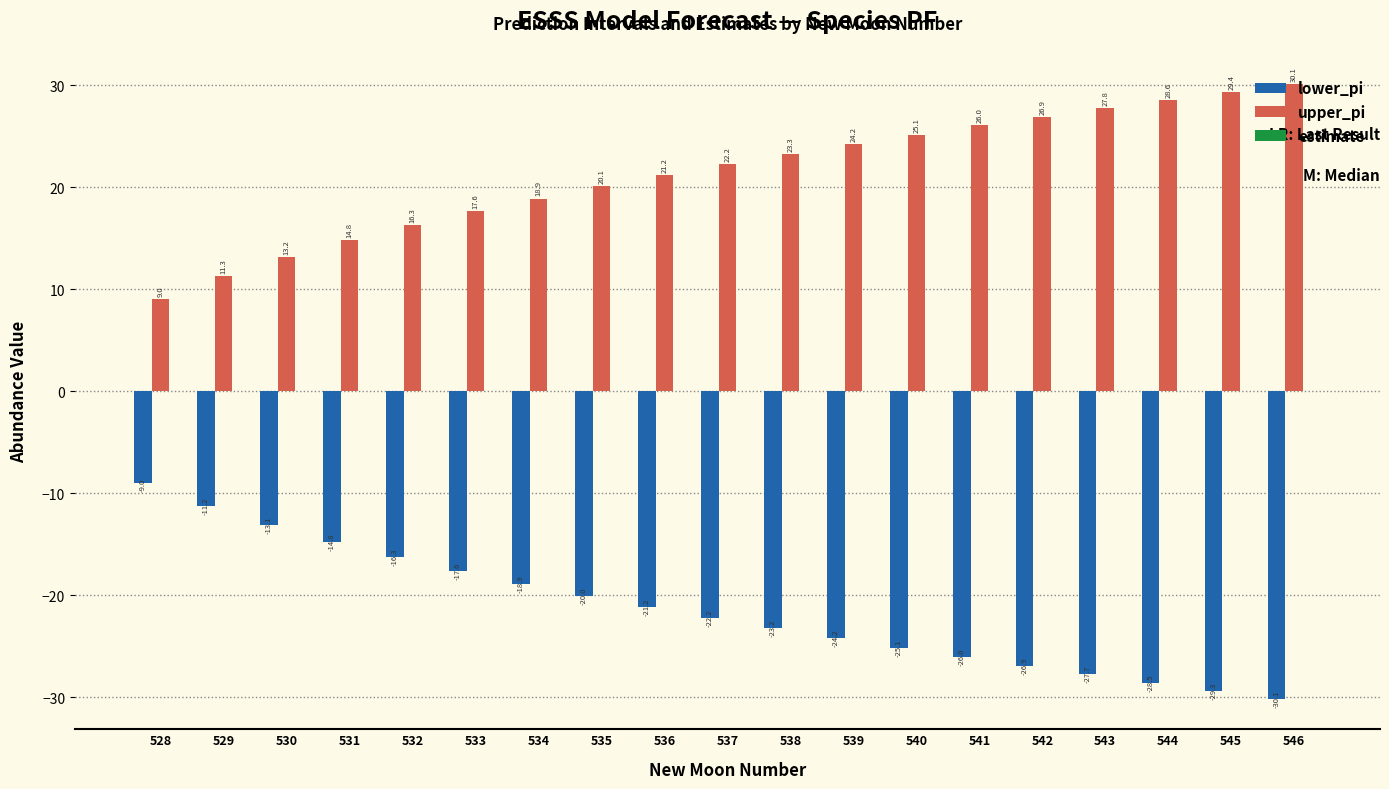

The value of upper_pi at 536 is 27.8. True or false?

False